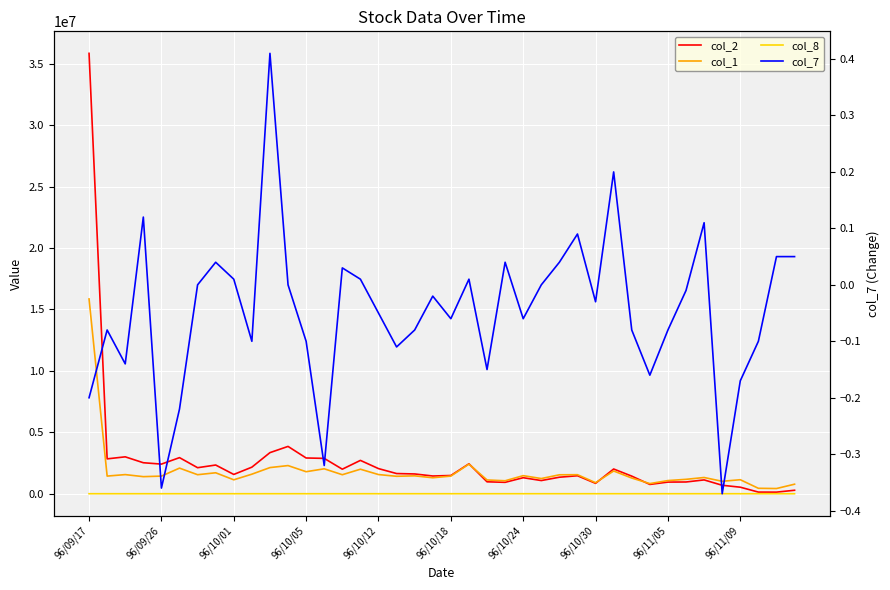

What is the total value across all series at 33?

2128235.0